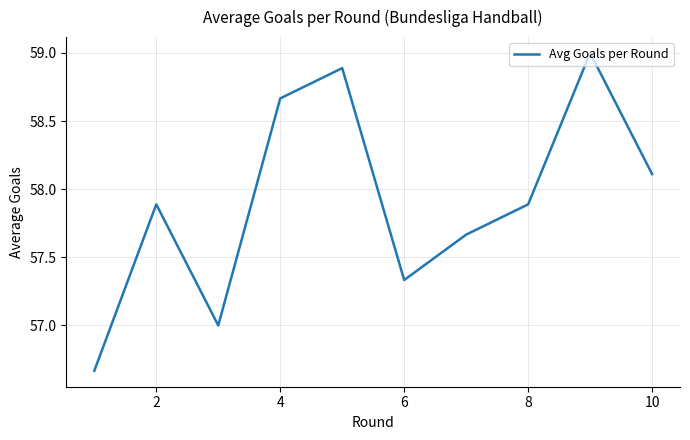

Does the chart display data point markers on the line(s)?

No